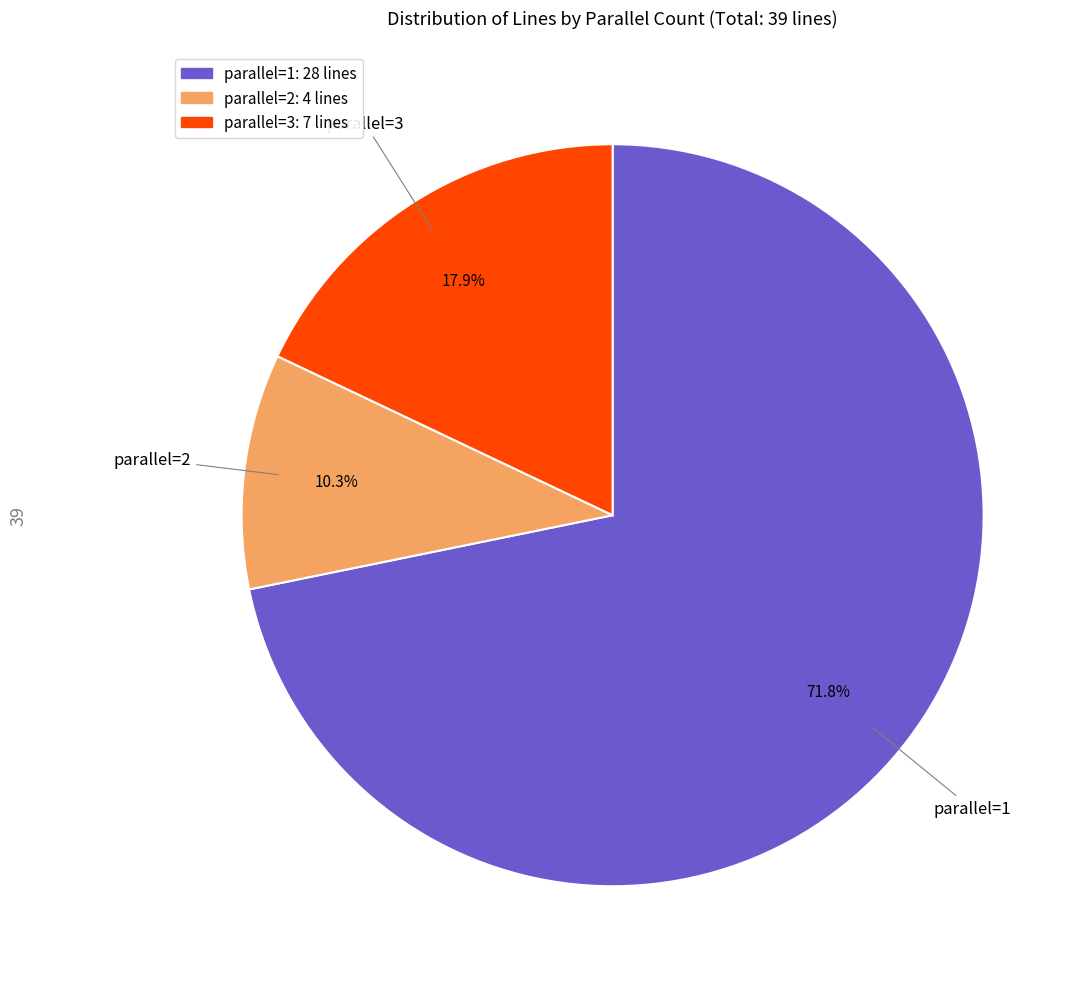

What percentage is the parallel=2 slice, to the nearest percent?

10%